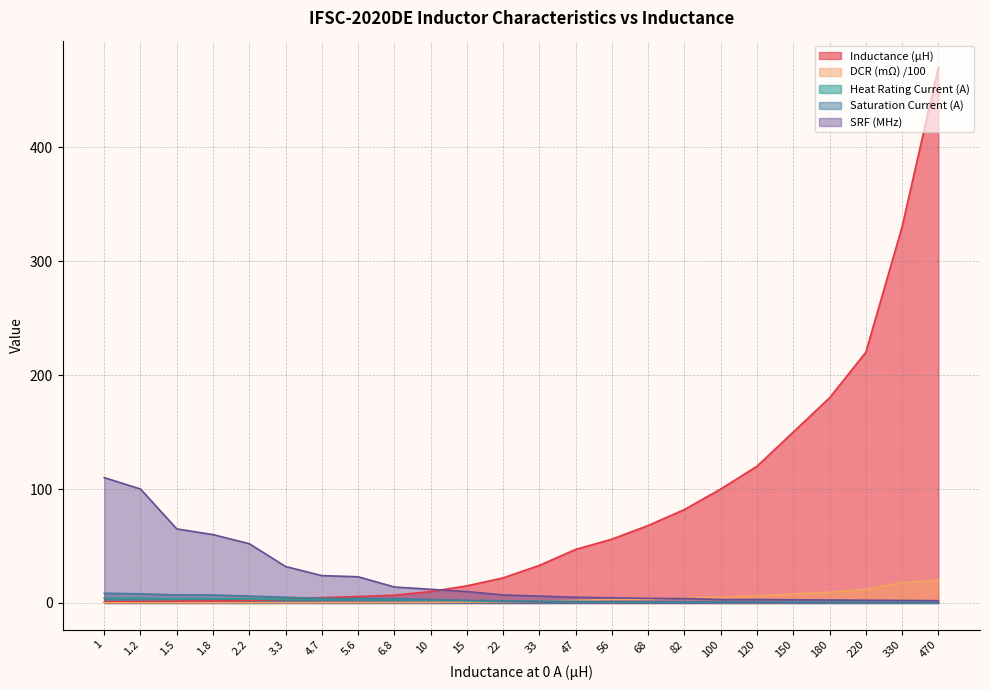

At which label does DCR (mΩ) /100 first exceed 1?

22